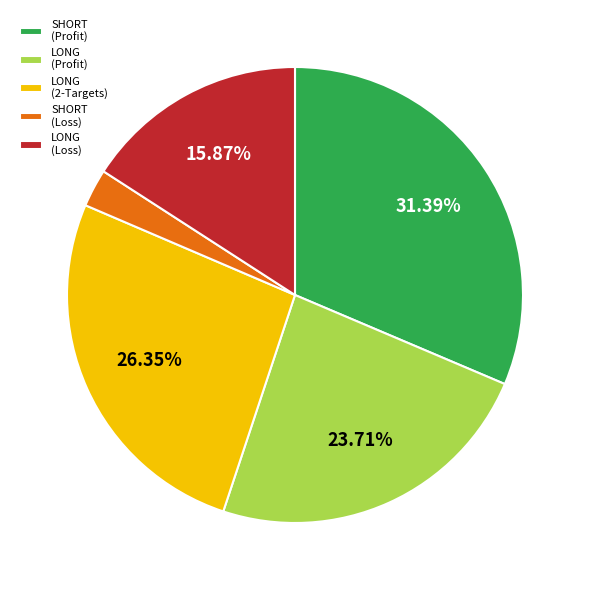

Count the number of slices in the pie.

5